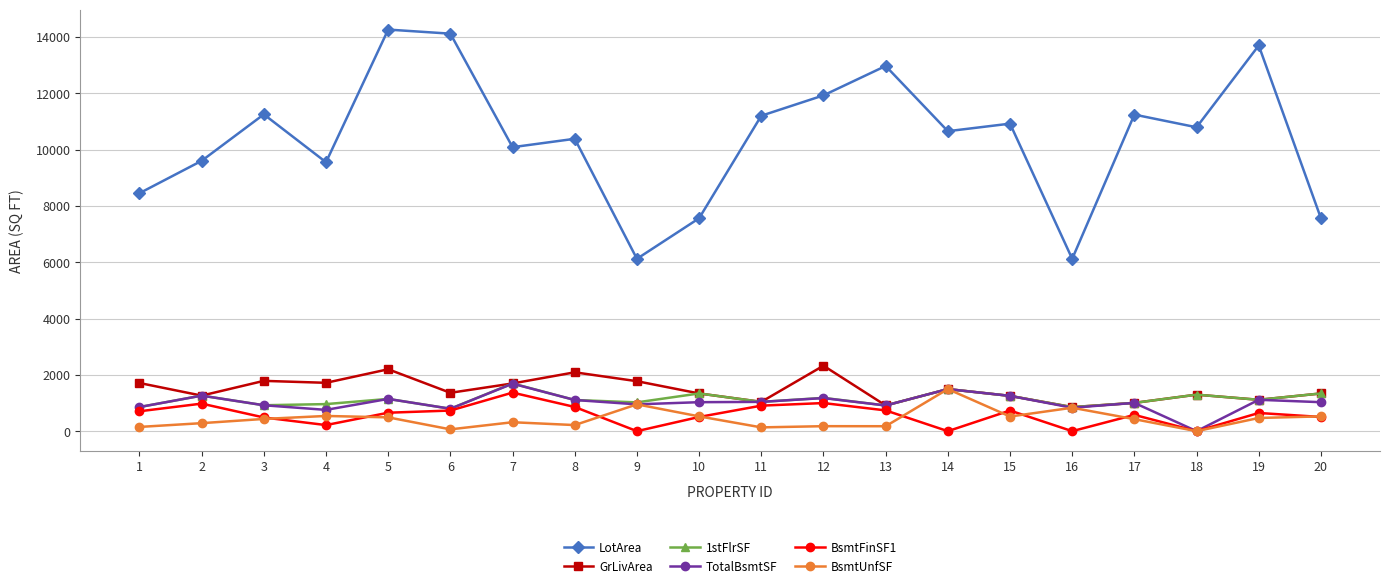

Between 12 and 20, which series saw the biggest shift?

LotArea